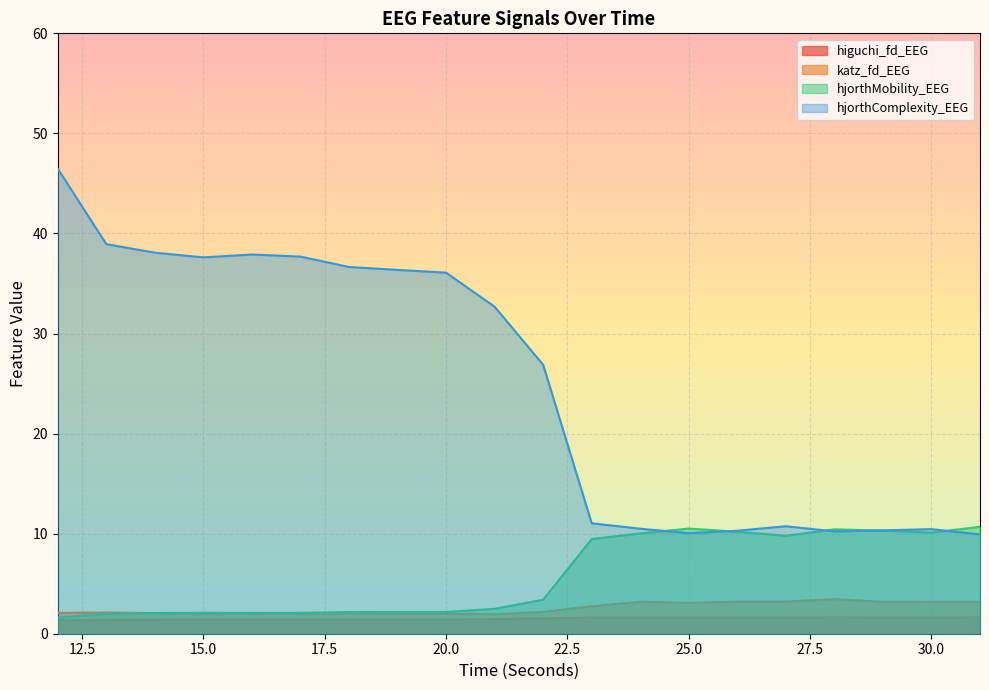

At which category does katz_fd_EEG reach its first local valley?

15